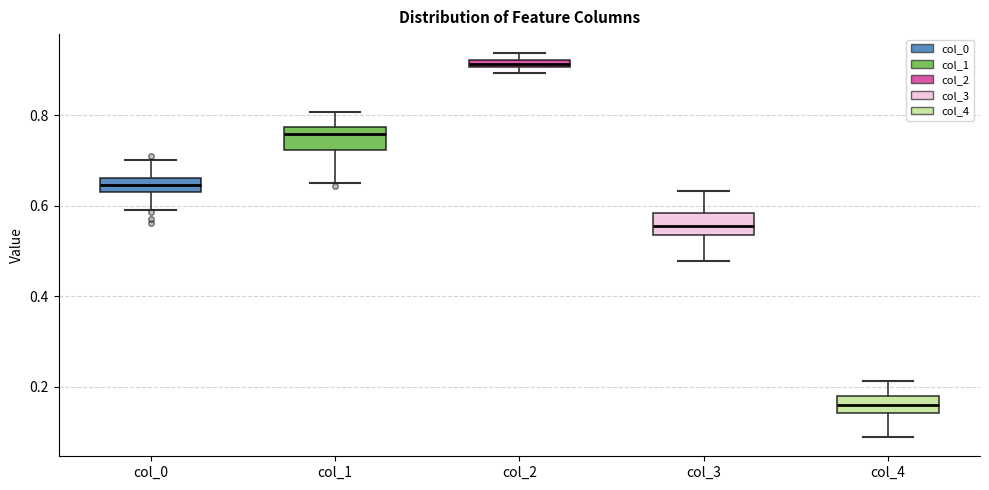

Where is the upper edge of the box for col_1 on the y-axis? The values are not printed on the chart, so give them approximately, as read against the axis.

0.78